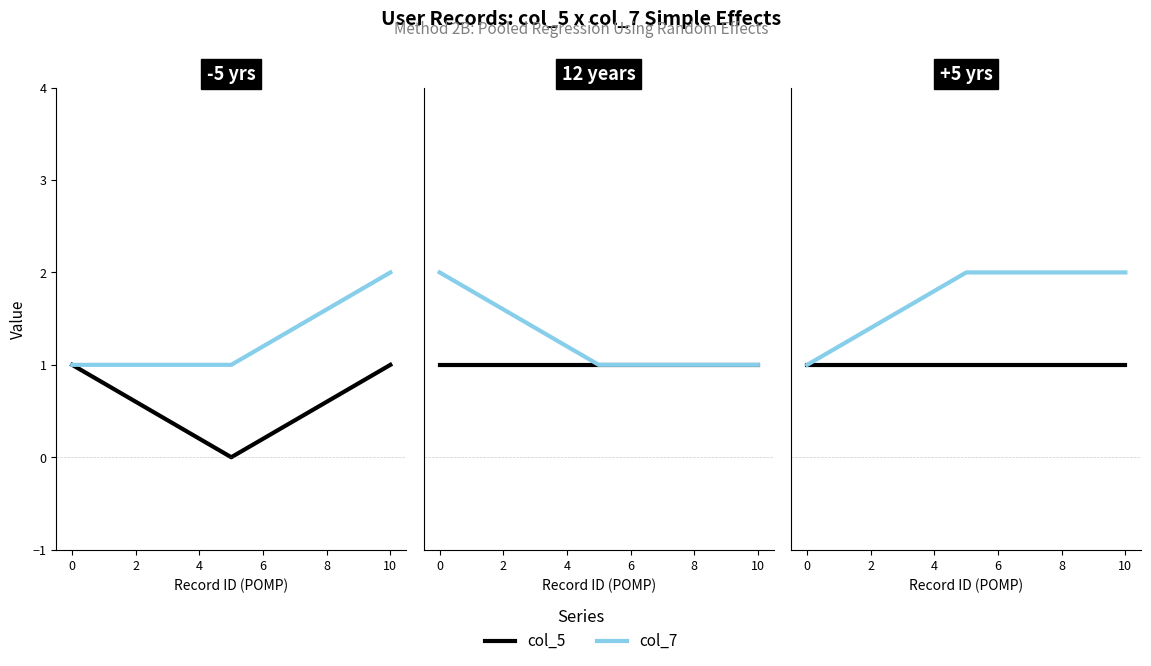

Does the chart have visible grid lines?

No